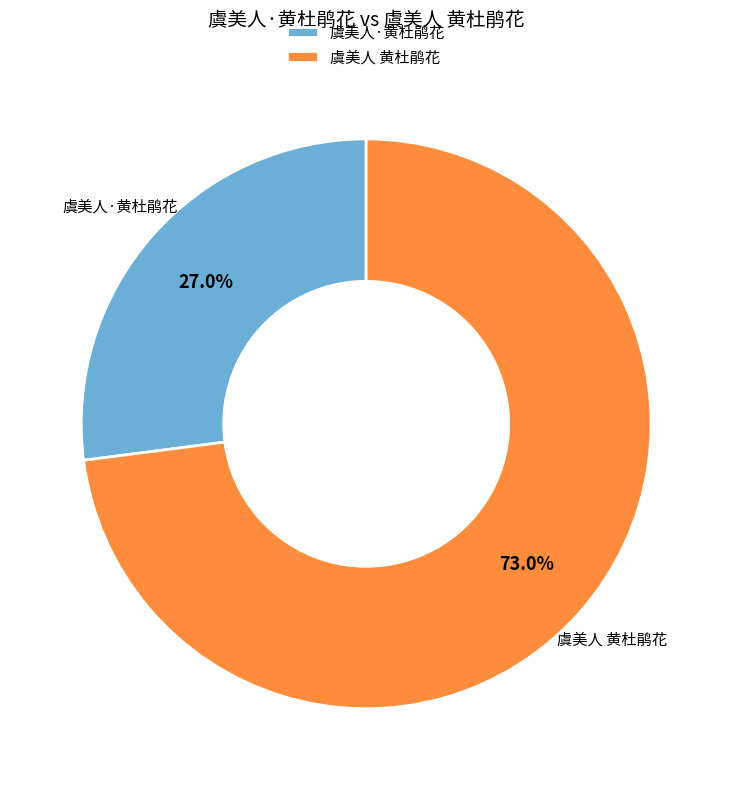

What is the largest slice in the pie chart?

虞美人 黄杜鹃花